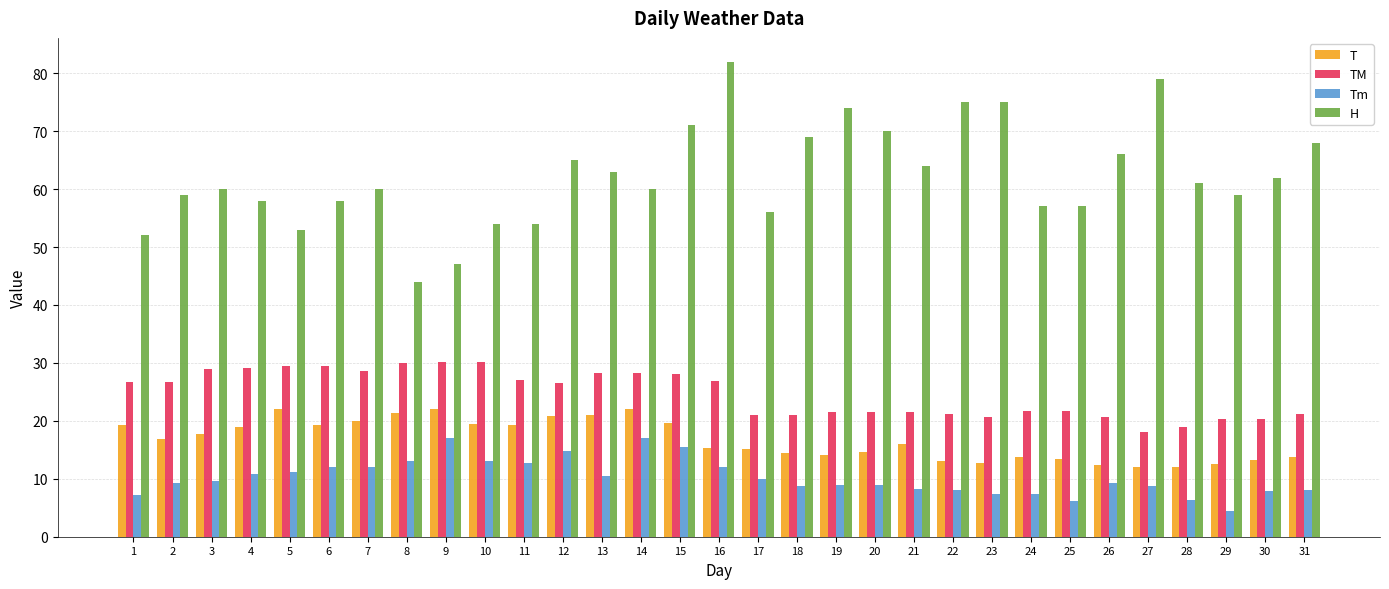

Is it true that TM equals 30.0 at 8?

True